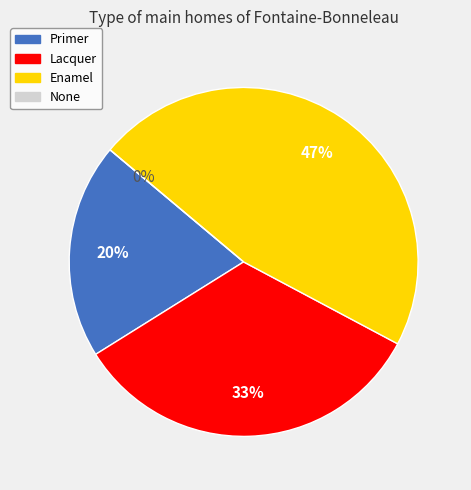

Does None account for over 50% of the chart?

No